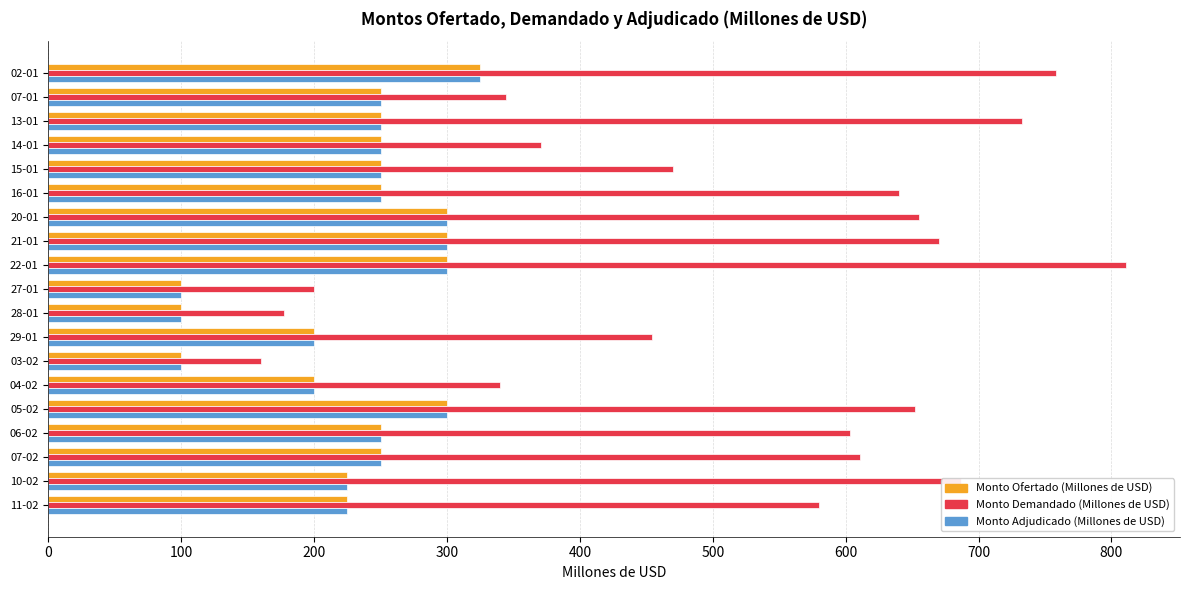

The value of Monto Adjudicado (Millones de USD) at 13-01 is 366. True or false?

False